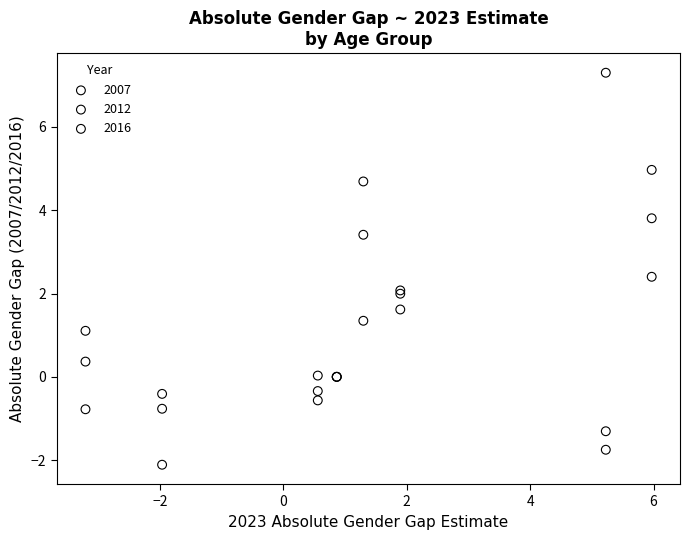

What are all the series names shown in the legend?

2007, 2012, 2016